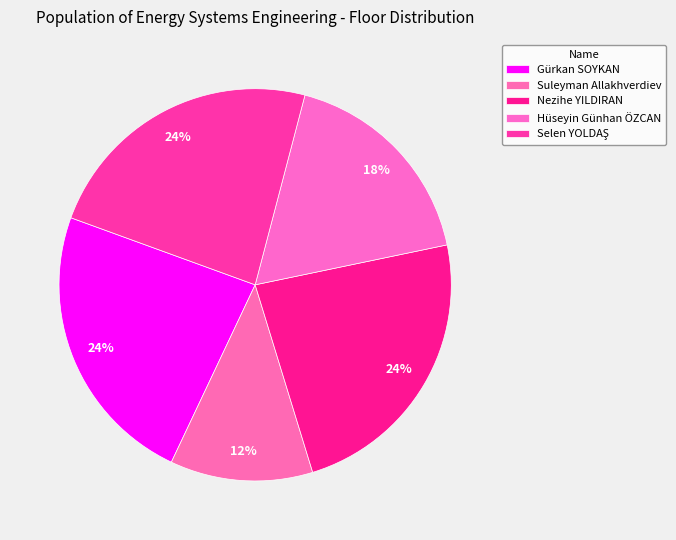

Does Selen YOLDAŞ represent more than half of the total?

No